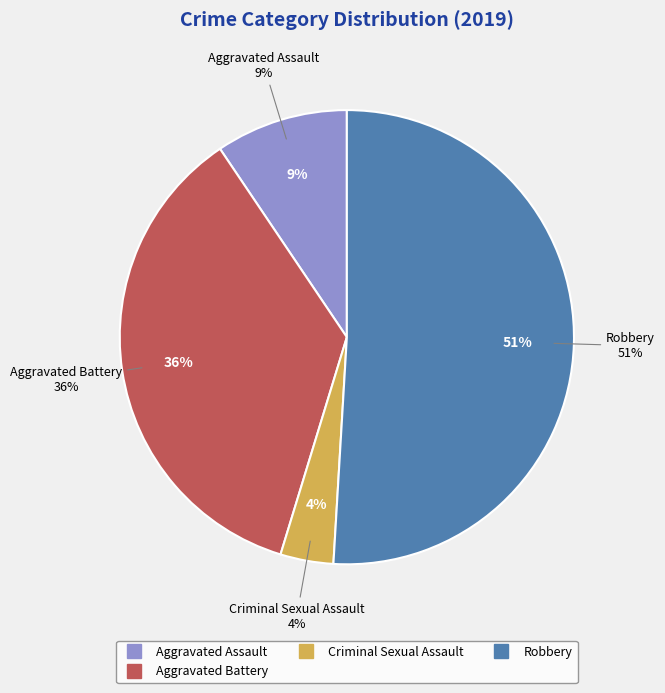

What is the total percentage of Robbery and Aggravated Assault?

60.4%